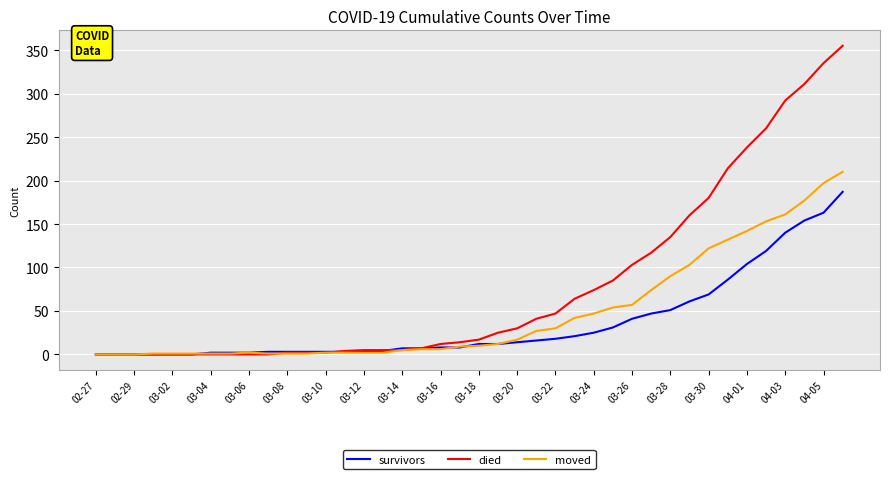

True or false: moved has more than 0 interior local peaks.

True